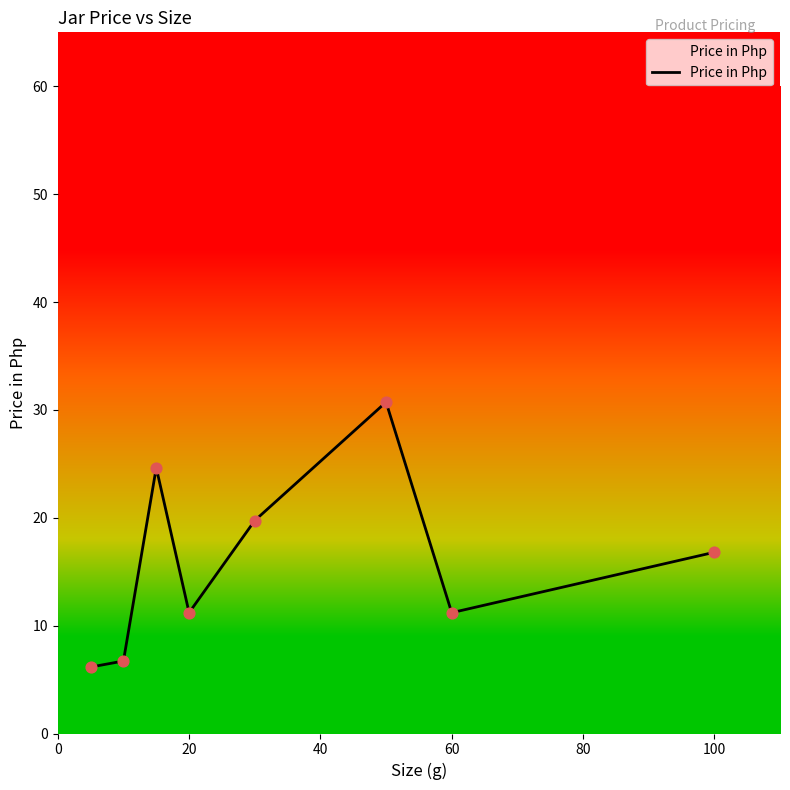

True or false: there are more than 2 points higher than both neighbors.

False